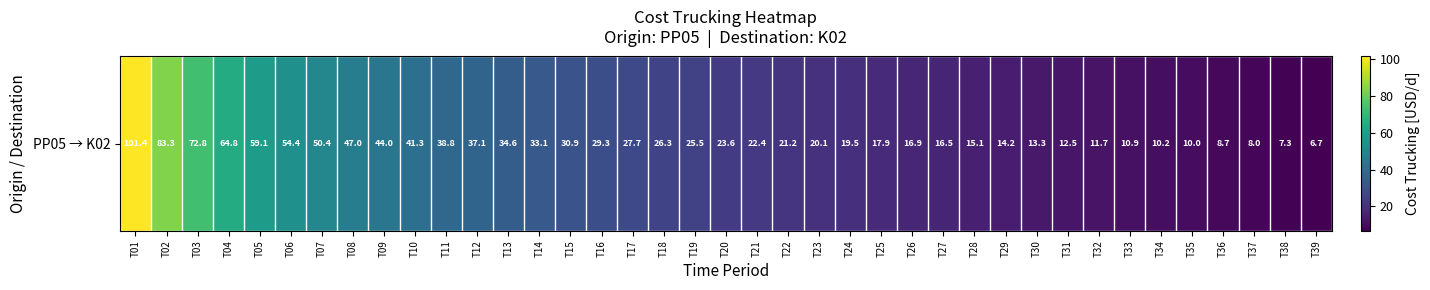

Reading left to right, transcribe all the data shown in this chart.

T01=101.4	T02=83.3	T03=72.8	T04=64.8	T05=59.1	T06=54.4	T07=50.4	T08=47.0	T09=44.0	T10=41.3	T11=38.8	T12=37.1	T13=34.6	T14=33.1	T15=30.9	T16=29.3	T17=27.7	T18=26.3	T19=25.5	T20=23.6	T21=22.4	T22=21.2	T23=20.1	T24=19.5	T25=17.9	T26=16.9	T27=16.5	T28=15.1	T29=14.2	T30=13.3	T31=12.5	T32=11.7	T33=10.9	T34=10.2	T35=10.0	T36=8.7	T37=8.0	T38=7.3	T39=6.7